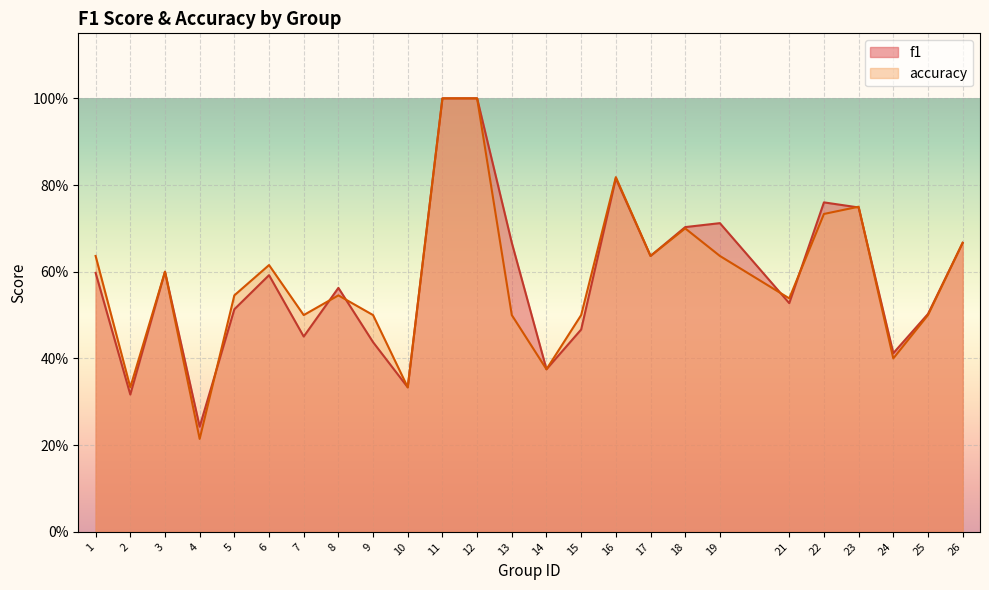

What is the smallest value displayed?

0.2